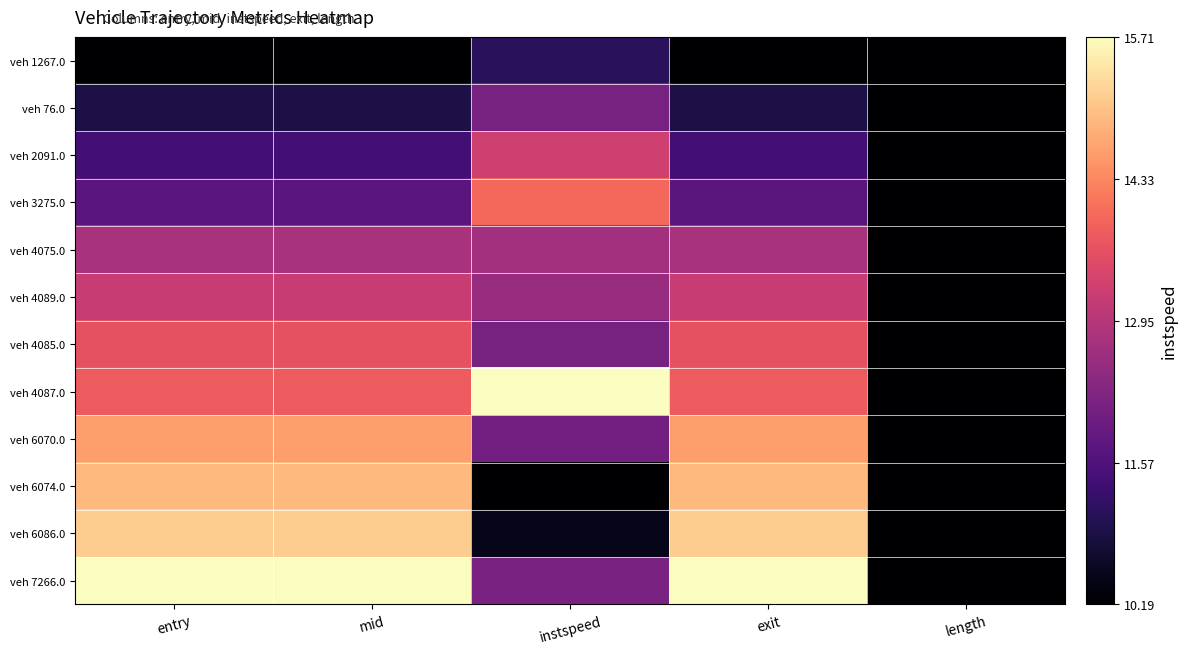

Which series changed the most between entry and length?

veh 7266.0